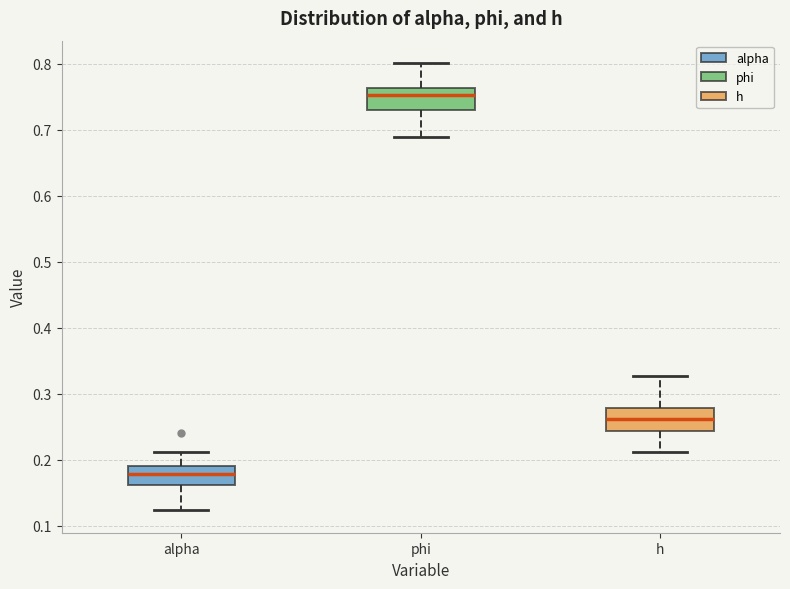

Reading left to right, read every box against the y-axis: the position of its median line, the range the box covers, and the ends of its whiskers. The values are not printed on the chart, so give them approximately, as read against the axis.

alpha: median 0.18, box 0.16 to 0.19, whiskers 0.12 to 0.21
phi: median 0.75, box 0.73 to 0.76, whiskers 0.69 to 0.80
h: median 0.26, box 0.24 to 0.28, whiskers 0.21 to 0.33